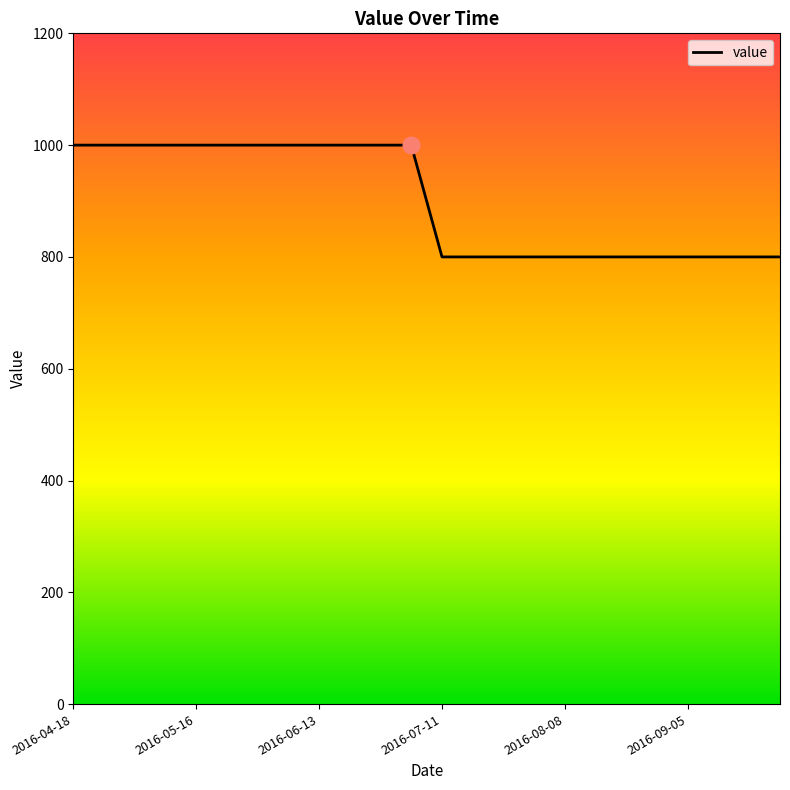

What is the difference between the maximum and minimum values?

200